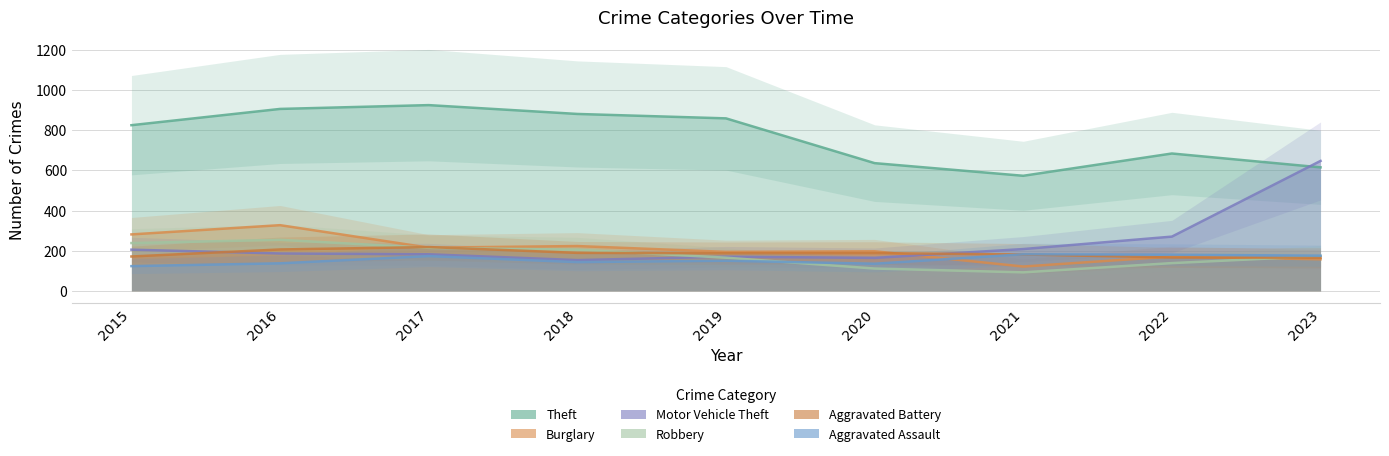

The value of Theft at 2019 is 455. True or false?

False